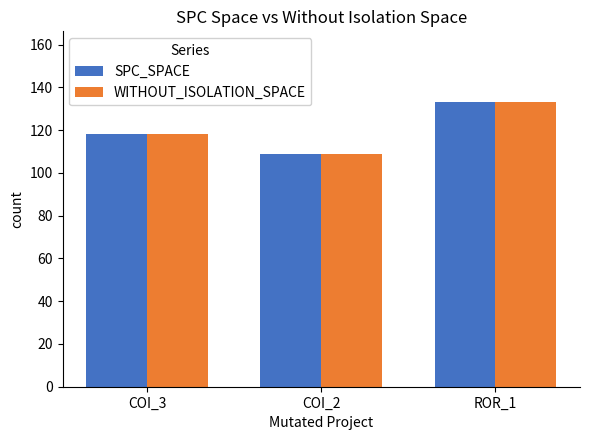

Which category has the lowest value across all series?

COI_2